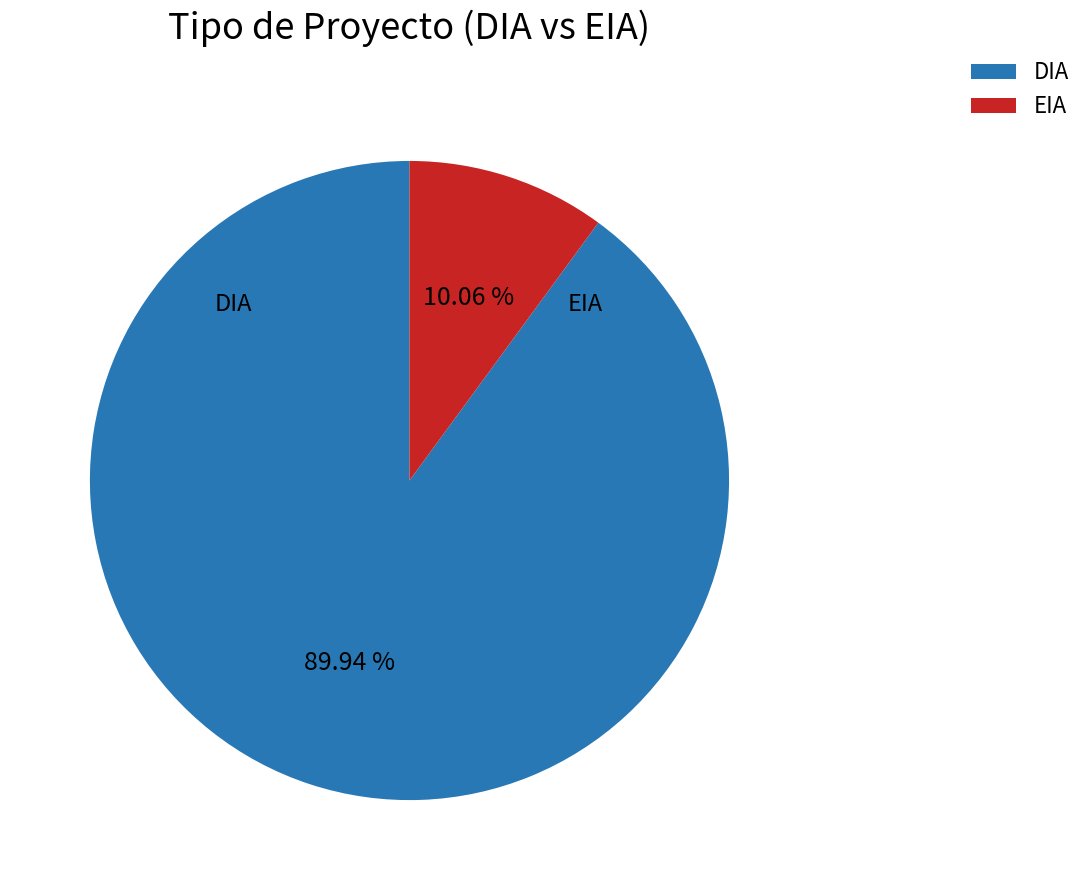

Between EIA and DIA, which is larger?

DIA